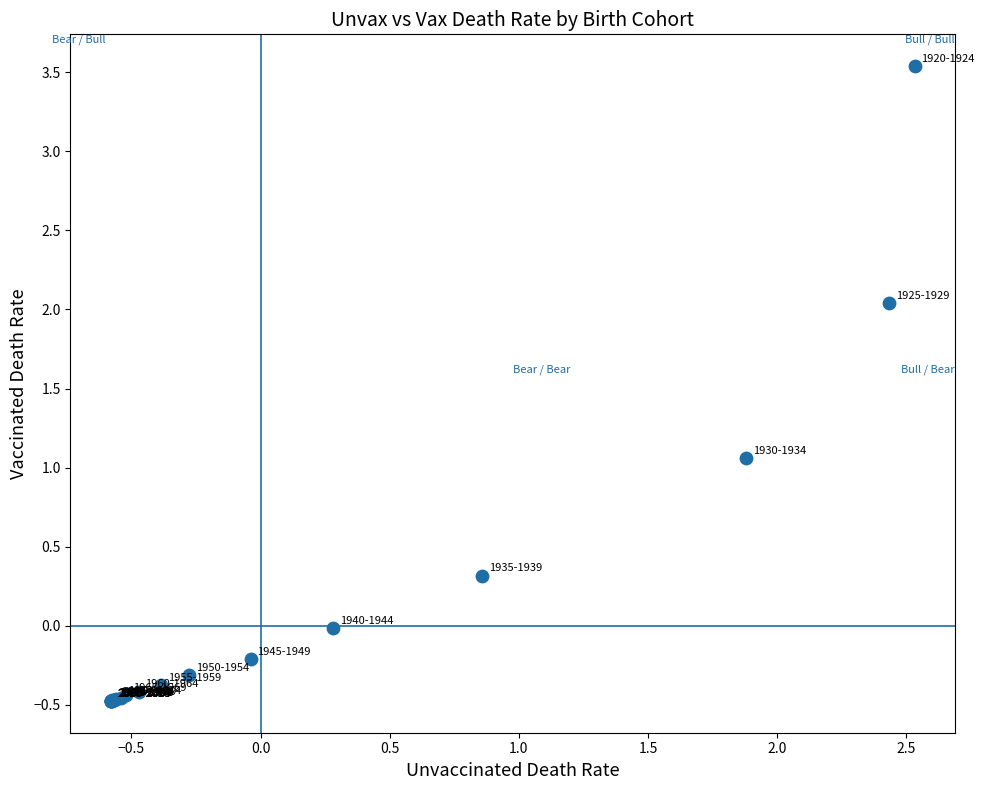

What Y value in the scatter plot is closest to 1?

1.1